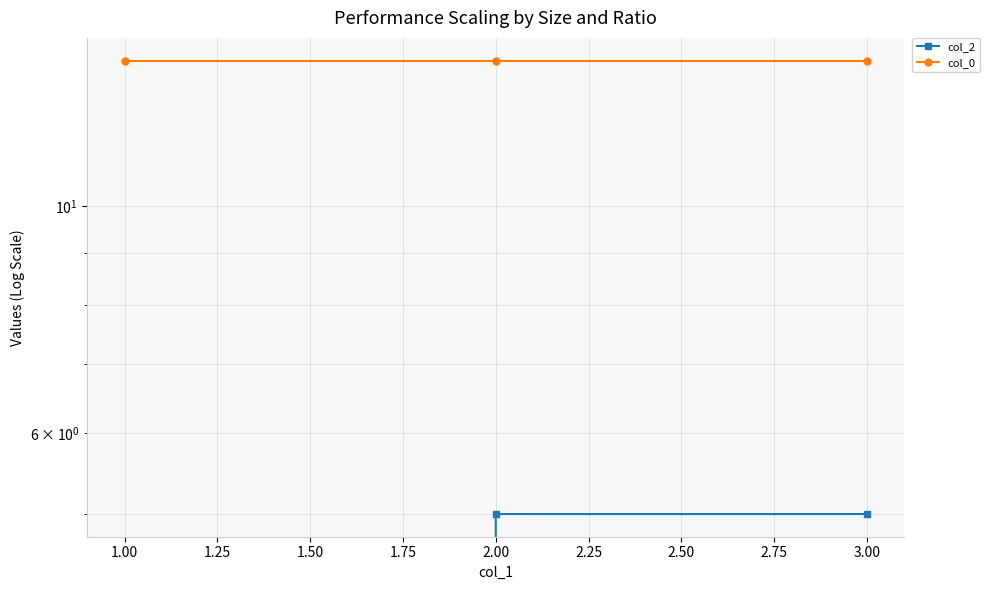

Reading right to left, what are all the values shown in this chart?

col_2: 5.0	5.0	0.0
col_0: 13.9	13.9	13.9